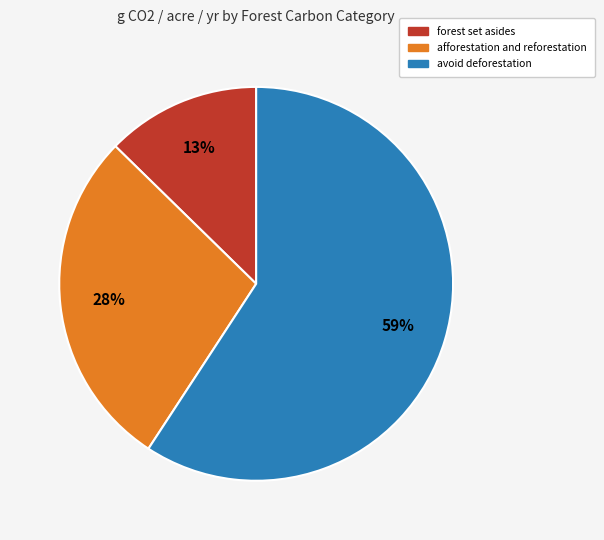

Rank the categories by value from lowest to highest.

forest set asides, afforestation and reforestation, avoid deforestation